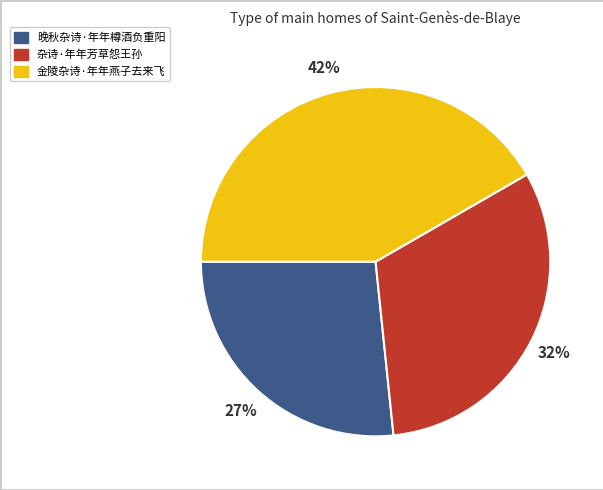

The 金陵杂诗·年年燕子去来飞 slice represents 36% of the pie. True or false?

False